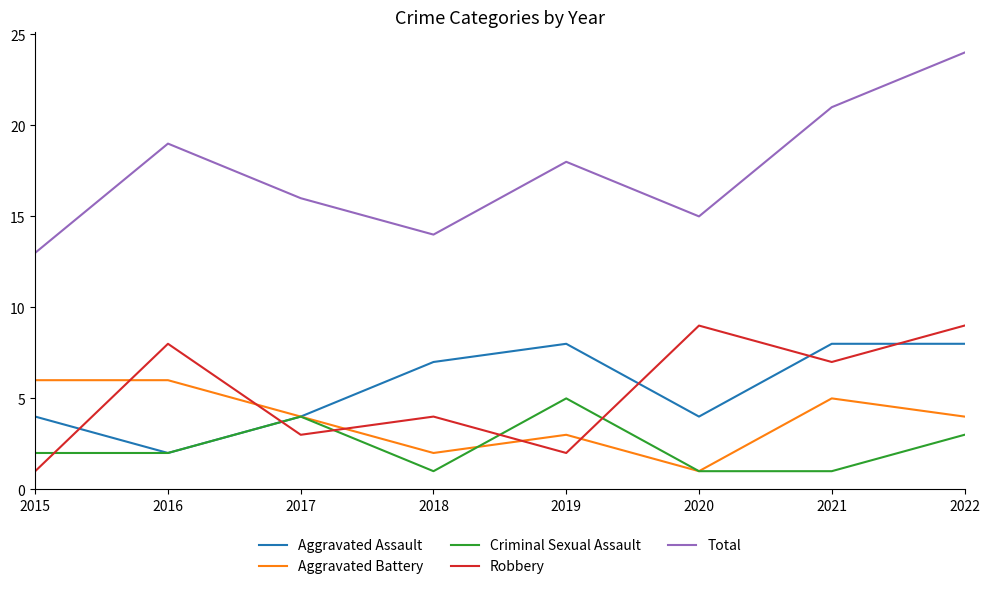

Which category has the highest value across all series?

2022